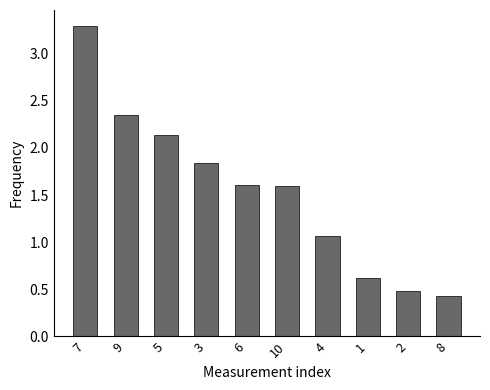

Between 3 and 1, which is larger?

3